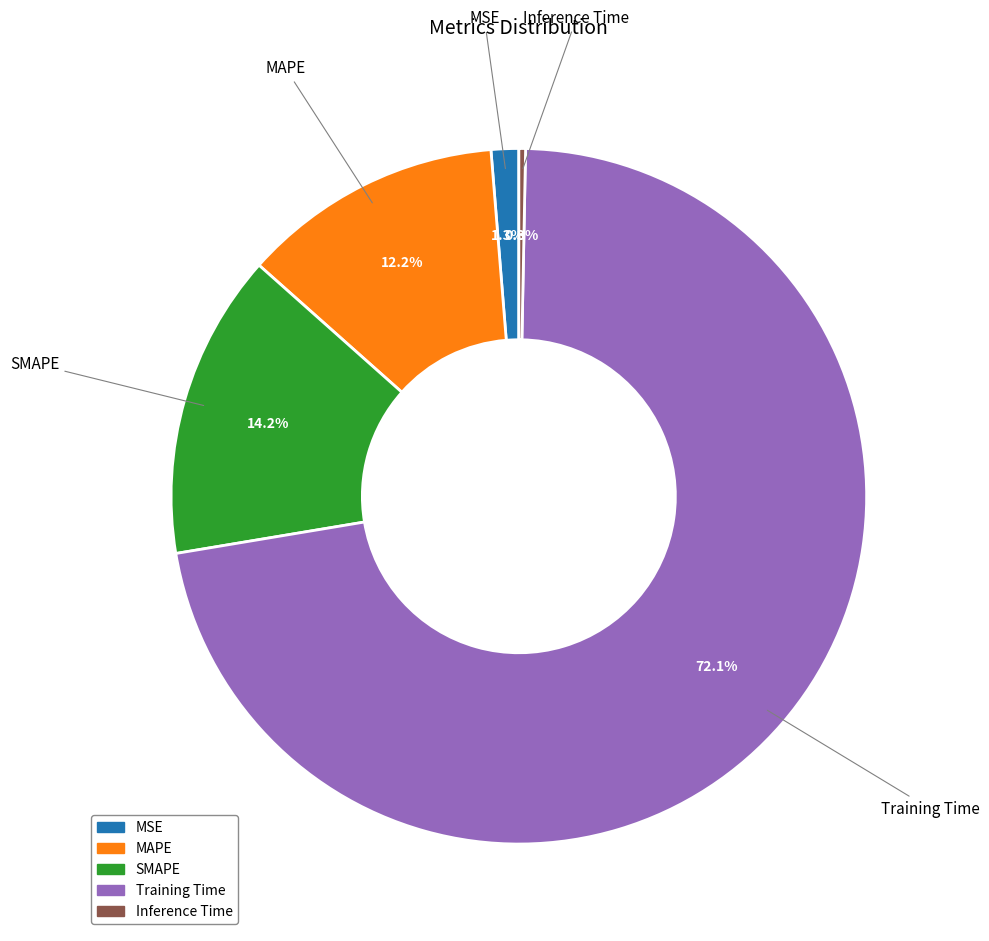

Between SMAPE and MAPE, which is larger?

SMAPE